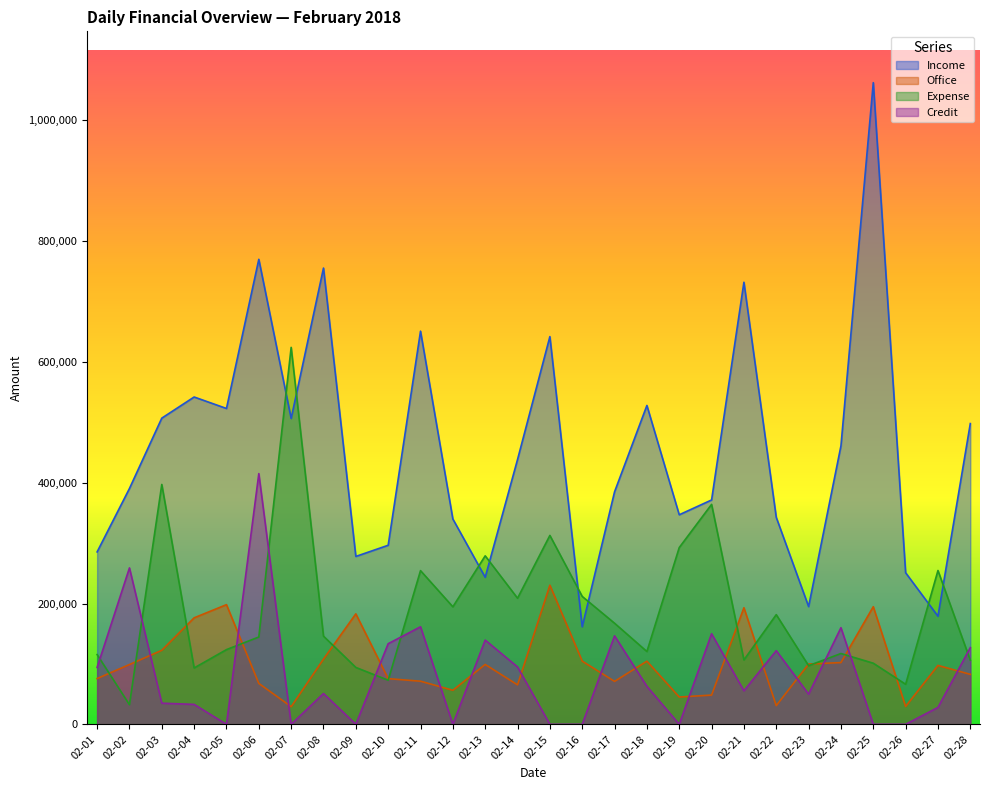

How many intersections are there between Credit and Expense?

9